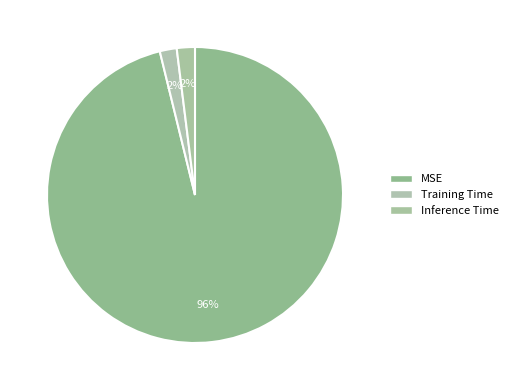

How many segments does this pie chart have?

3